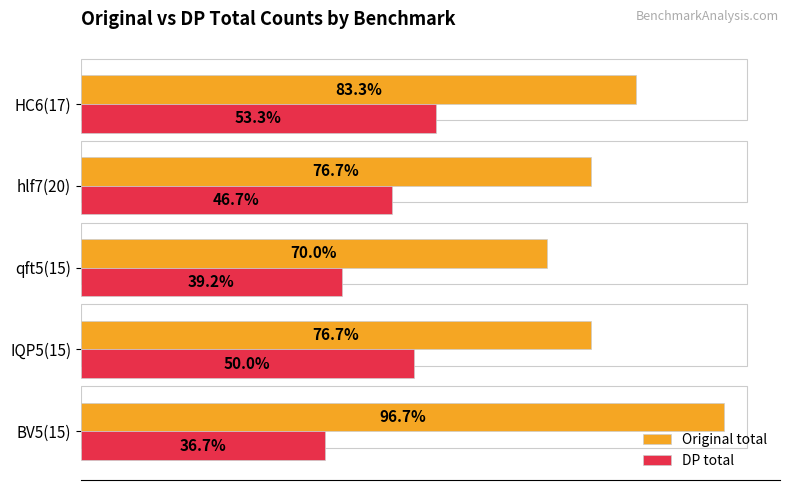

The Original total series shows 37532.4 at 5000. True or false?

False